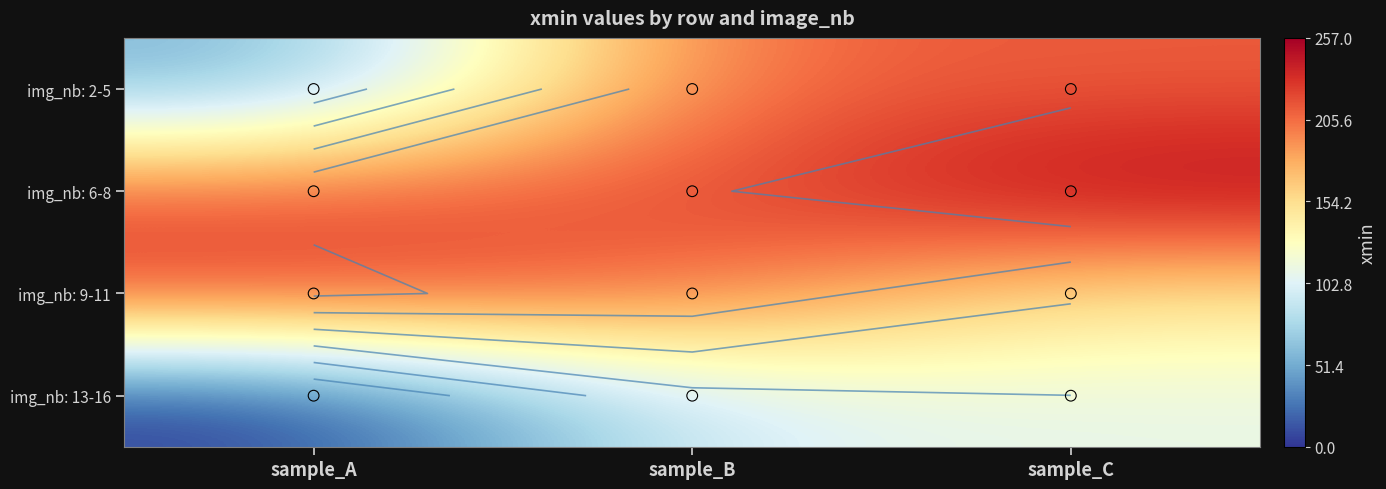

Which series has the widest spread of values?

img_nb: 2-5